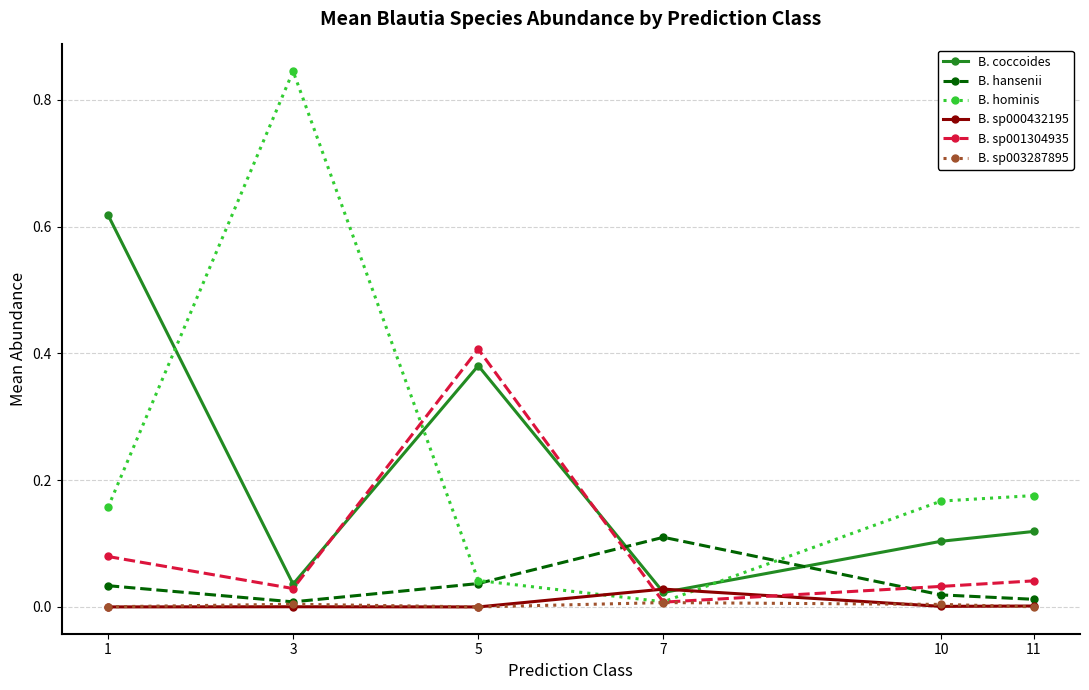

How many intersections are there between B. hansenii and B. coccoides?

2